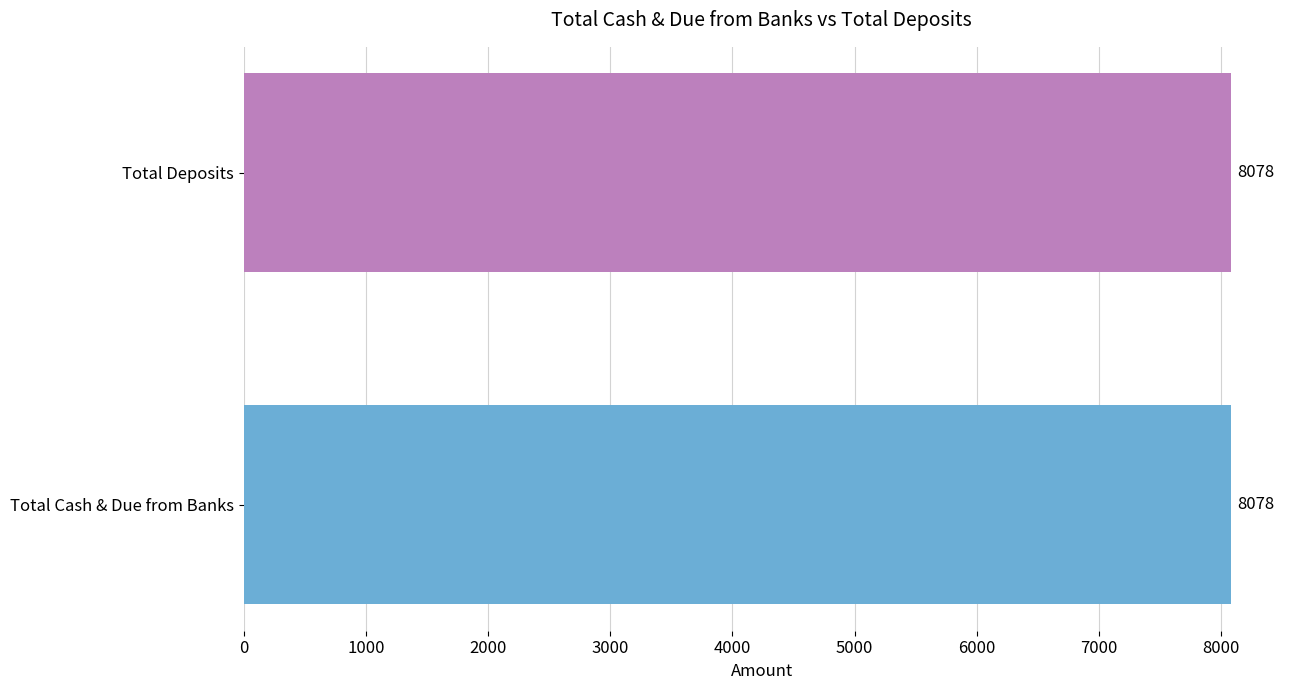

At 2020, list the series in order from smallest to largest.

Total Cash & Due from Banks, Total Deposits